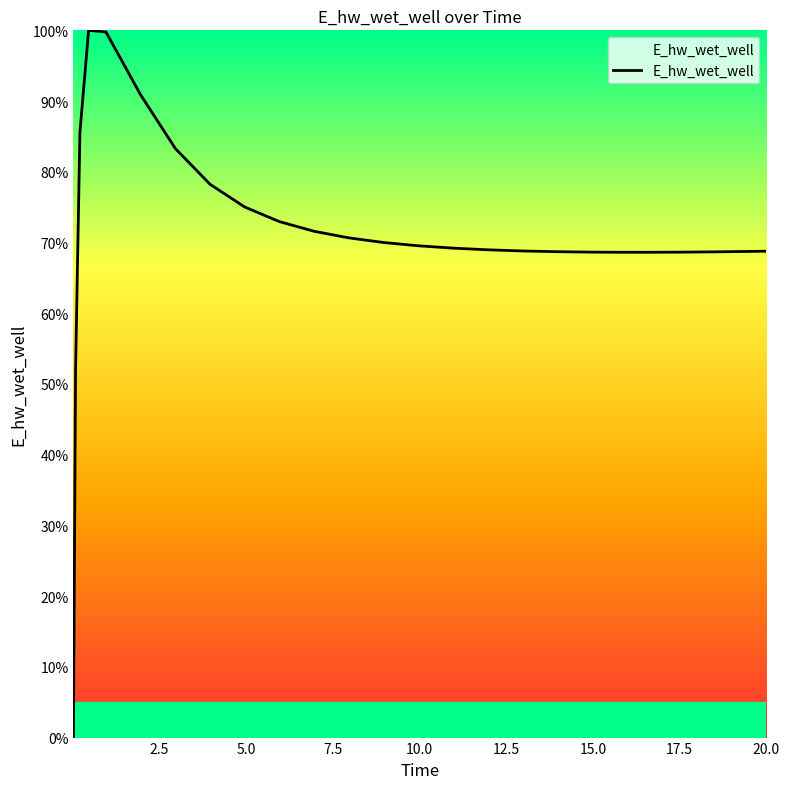

What is the difference between the maximum and minimum values?

100.0